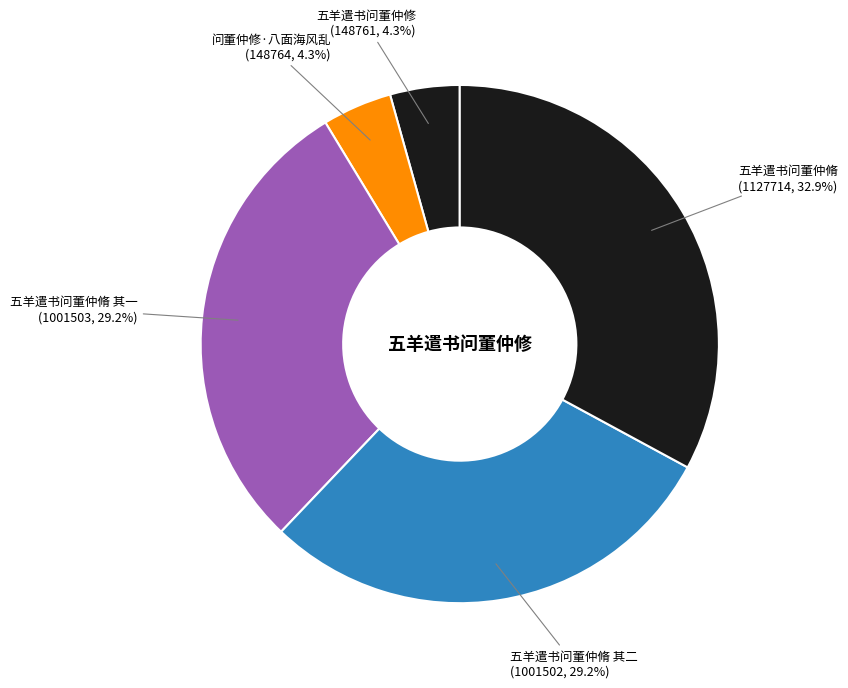

The 五羊遣书问董仲脩 slice represents 22% of the pie. True or false?

False